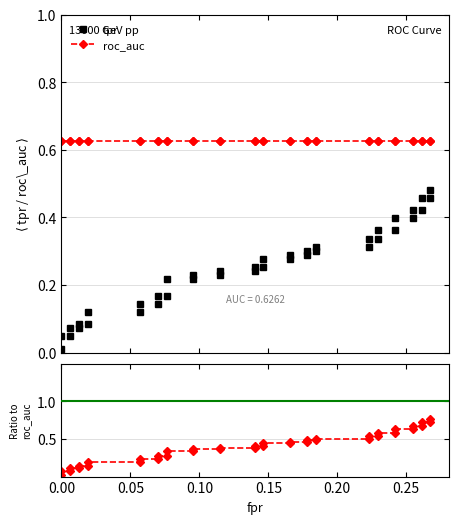

Reading left to right, what are all the values shown in this chart?

tpr: 0.0	0.0	0.0	0.1	0.1	0.1	0.1	0.1	0.1	0.1	0.1	0.2	0.2	0.2	0.2	0.2	0.2	0.2	0.2	0.3	0.3	0.3	0.3	0.3	0.3	0.3	0.3	0.3	0.3	0.3	0.3	0.4	0.4	0.4	0.4	0.4	0.4	0.5	0.5	0.5
roc_auc: 0.6	0.6	0.6	0.6	0.6	0.6	0.6	0.6	0.6	0.6	0.6	0.6	0.6	0.6	0.6	0.6	0.6	0.6	0.6	0.6	0.6	0.6	0.6	0.6	0.6	0.6	0.6	0.6	0.6	0.6	0.6	0.6	0.6	0.6	0.6	0.6	0.6	0.6	0.6	0.6
tpr/roc_auc: 0.0	0.1	0.1	0.1	0.1	0.1	0.1	0.2	0.2	0.2	0.2	0.3	0.3	0.3	0.3	0.4	0.4	0.4	0.4	0.4	0.4	0.4	0.4	0.5	0.5	0.5	0.5	0.5	0.5	0.5	0.5	0.6	0.6	0.6	0.6	0.7	0.7	0.7	0.7	0.8